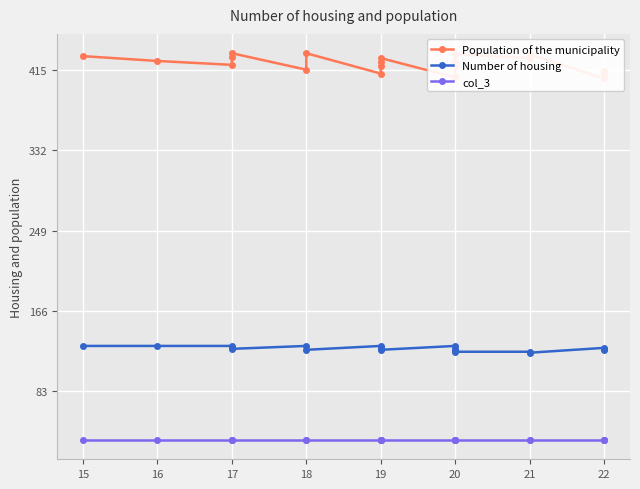

What is the value of the Population of the municipality point at the 19th from the left?

406